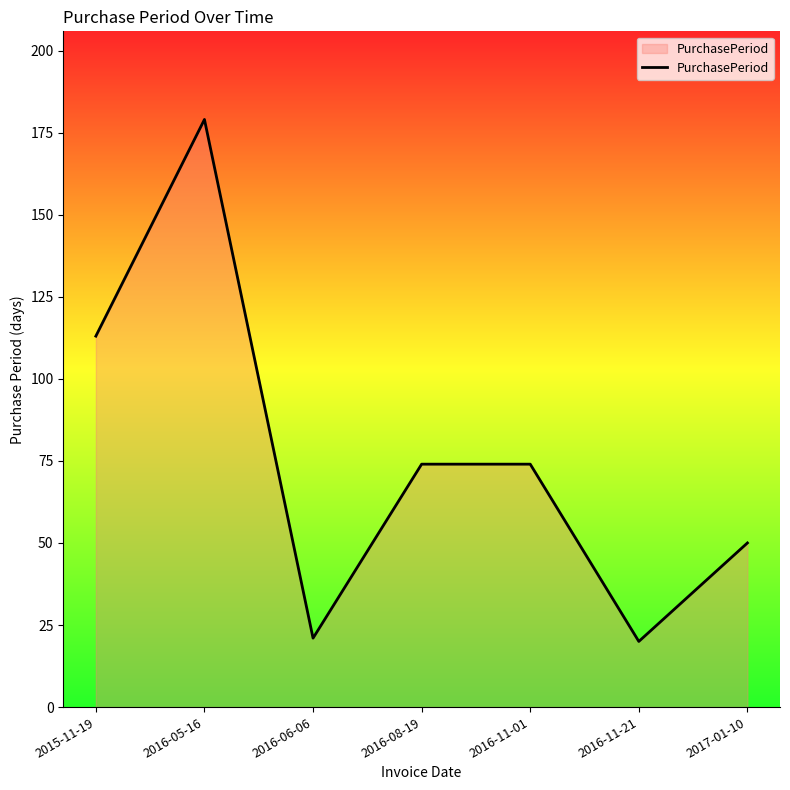

What is the minimum value shown in the chart?

20